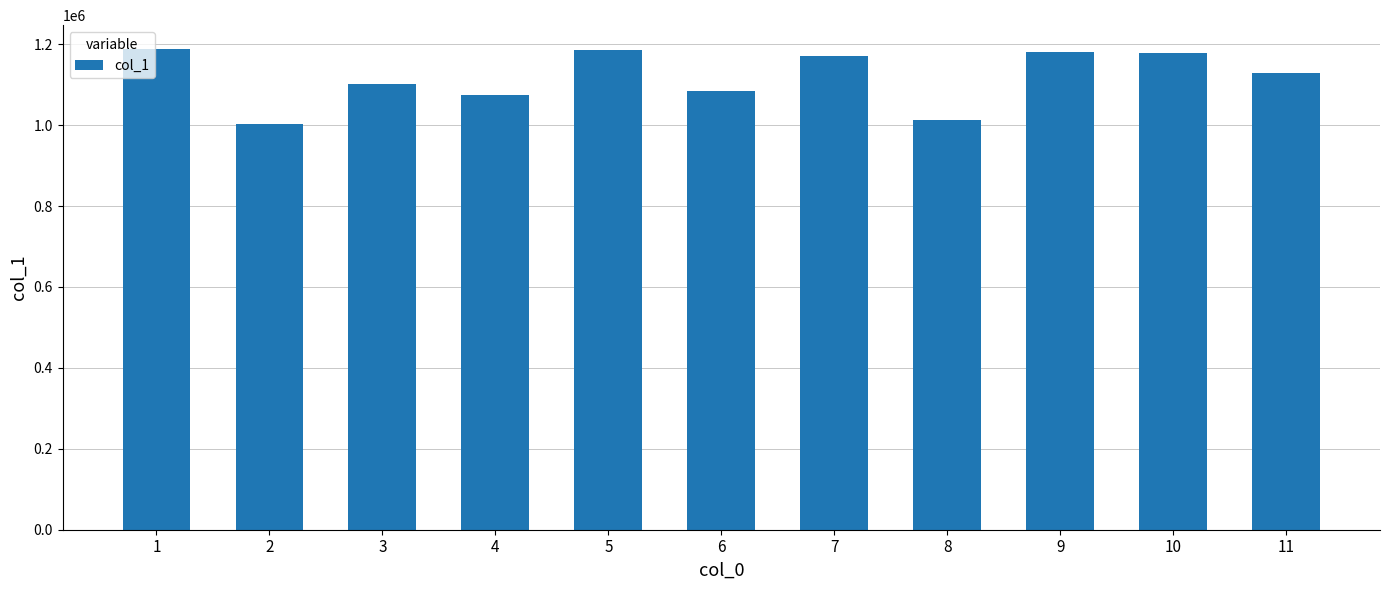

What is the difference between the second highest and minimum values?

182418